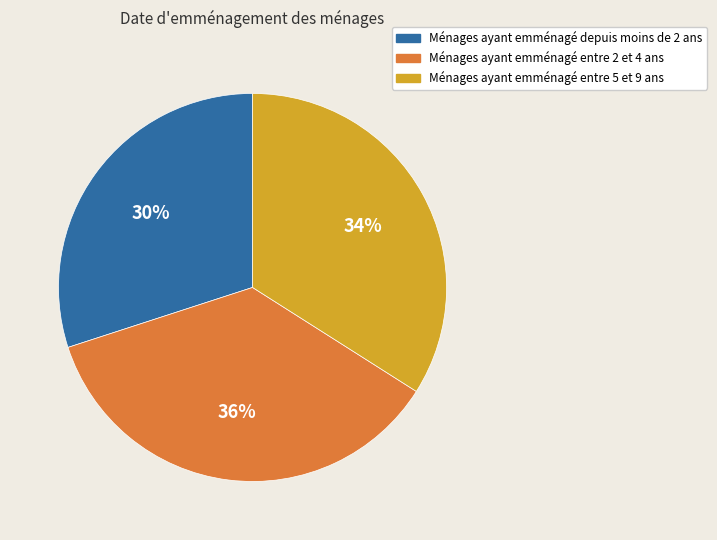

What percentage is the Ménages ayant emménagé entre 2 et 4 ans slice, to the nearest percent?

36%